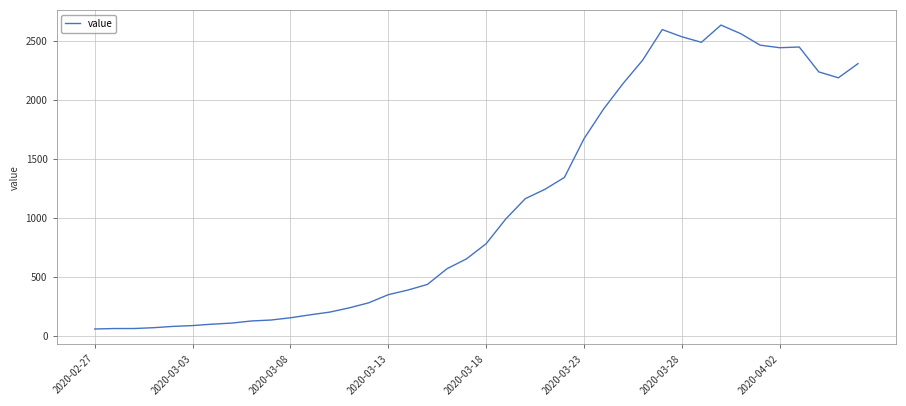

What is the maximum value shown in the chart?

2638